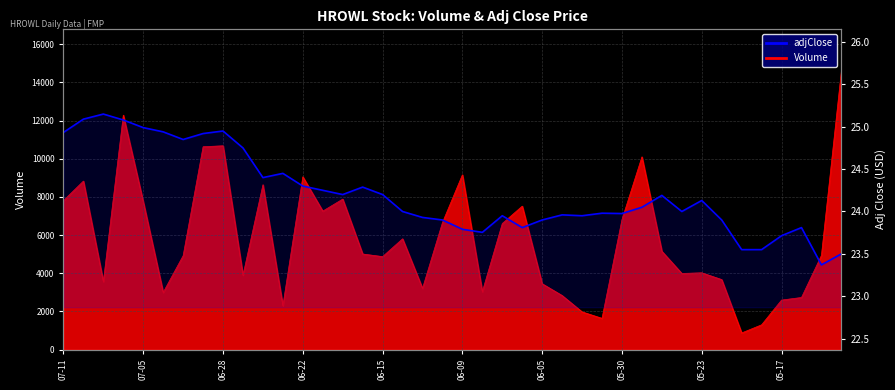

What is the difference between the maximum and minimum values?

1.8